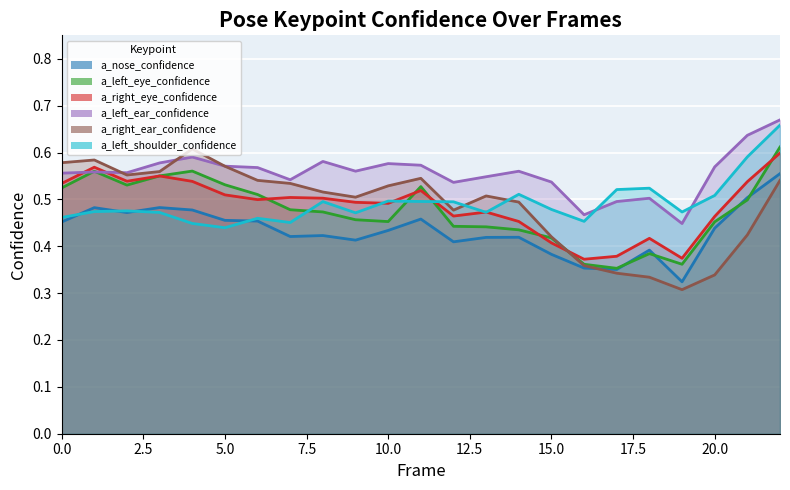

What is the minimum value for a_right_ear_confidence?

0.3